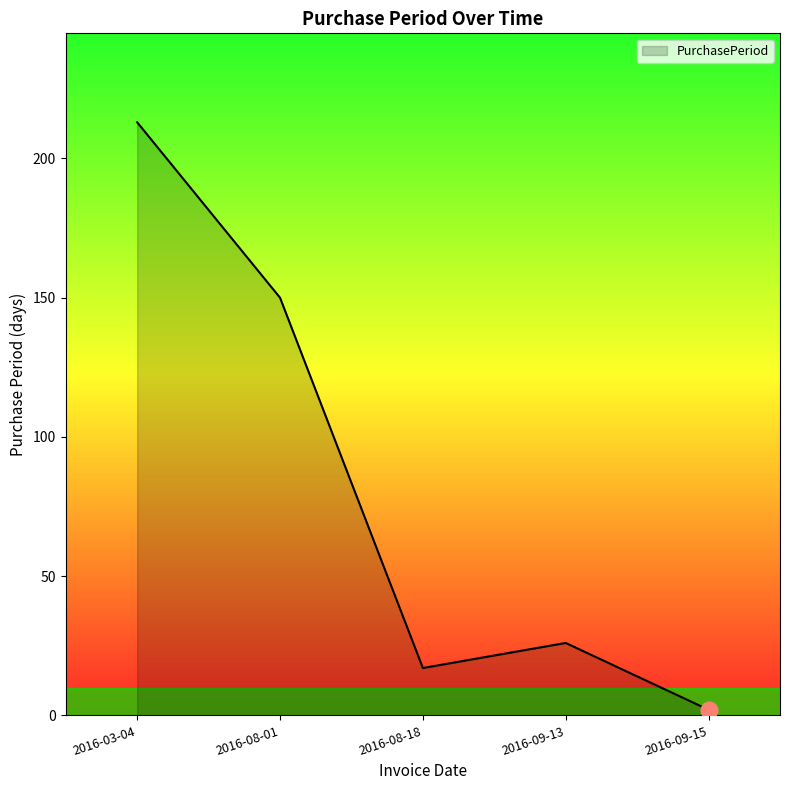

True or false: there are more than 2 points higher than both neighbors.

False